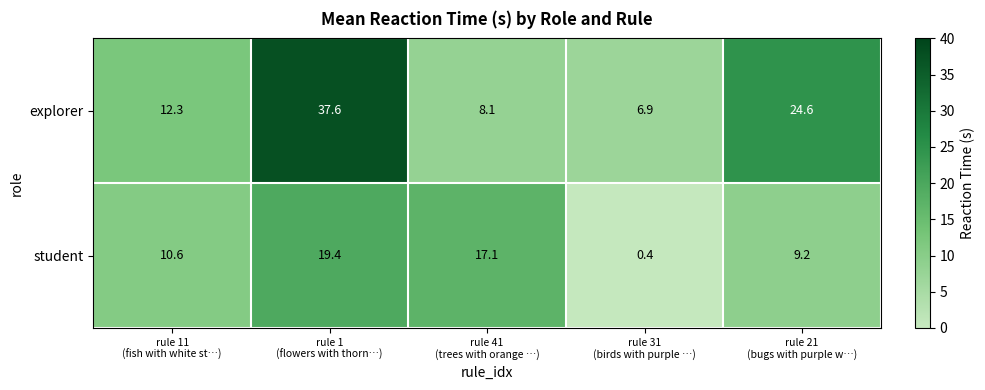

Which series has the widest spread of values?

explorer